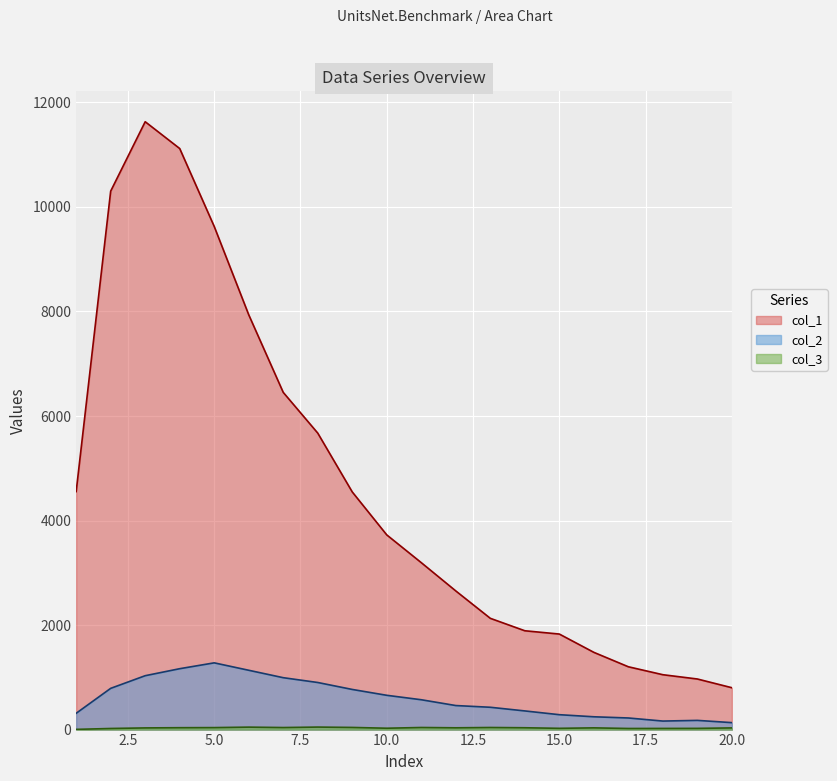

How many categories are shown in the chart?

20